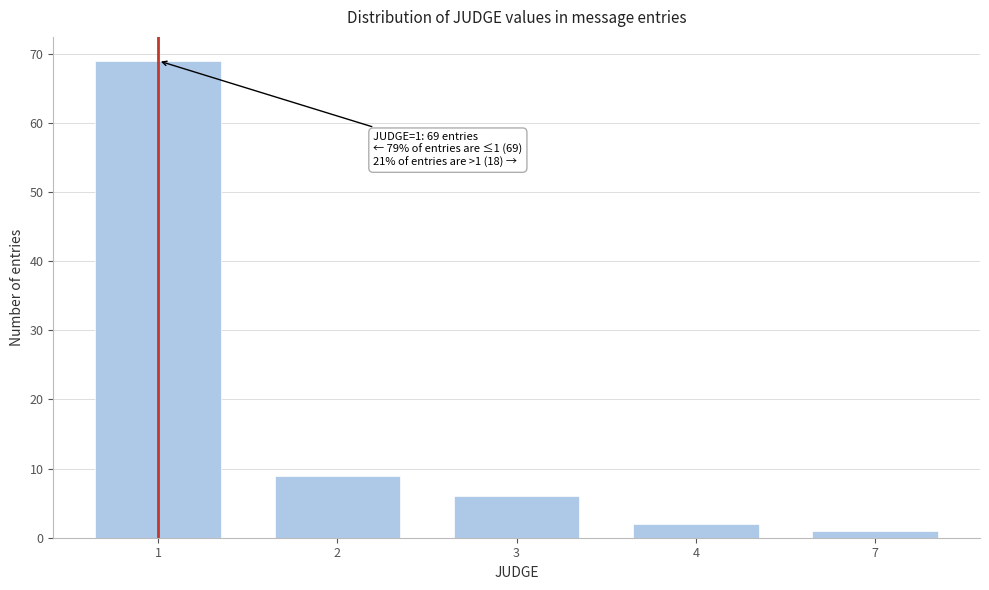

Reading left to right, transcribe all the data shown in this chart.

1=69	2=9	3=6	4=2	7=1